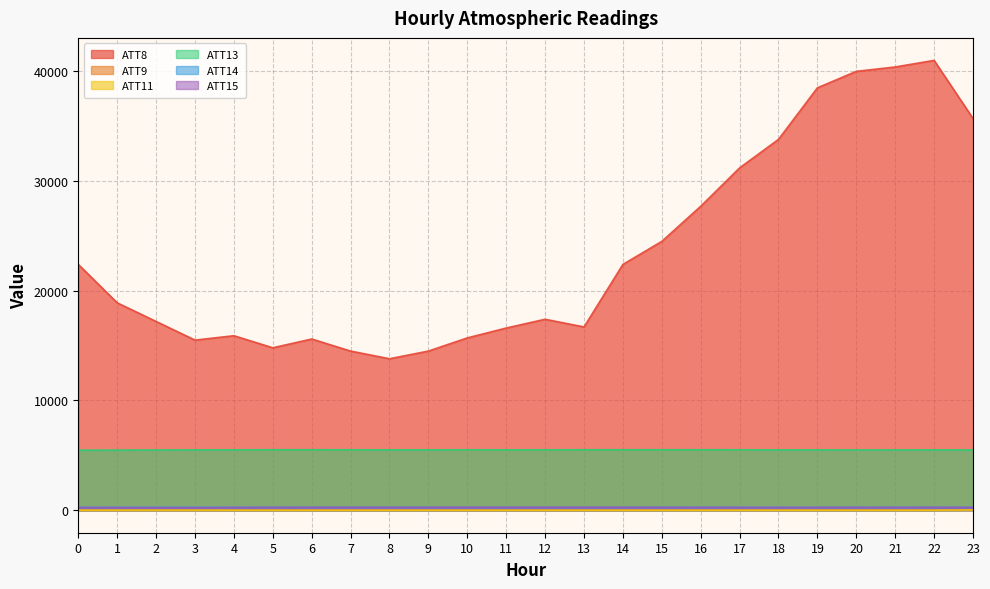

Read the ATT14 value at 0.

250.4